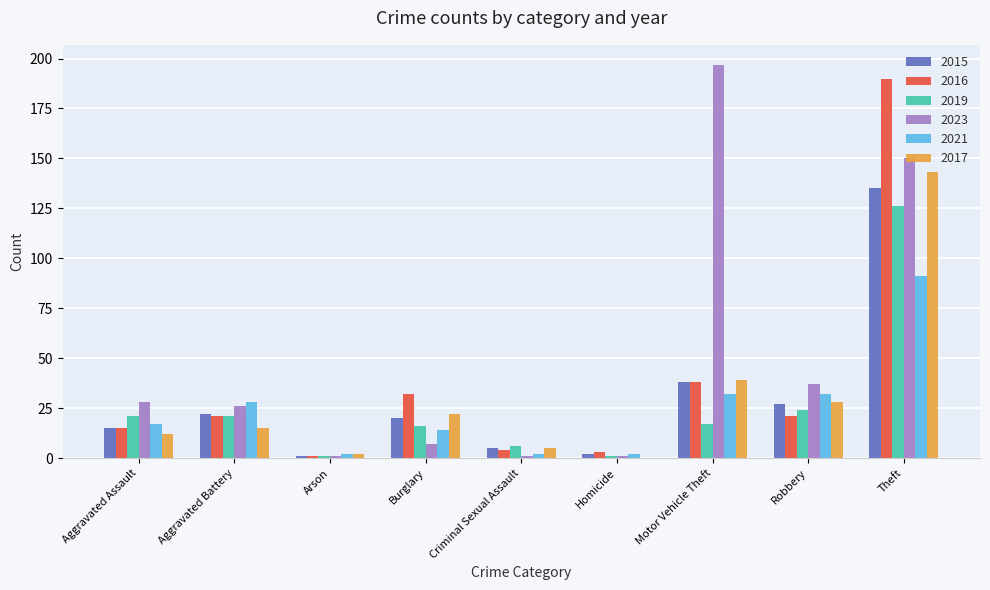

What is the total value across all series at Aggravated Battery?

133